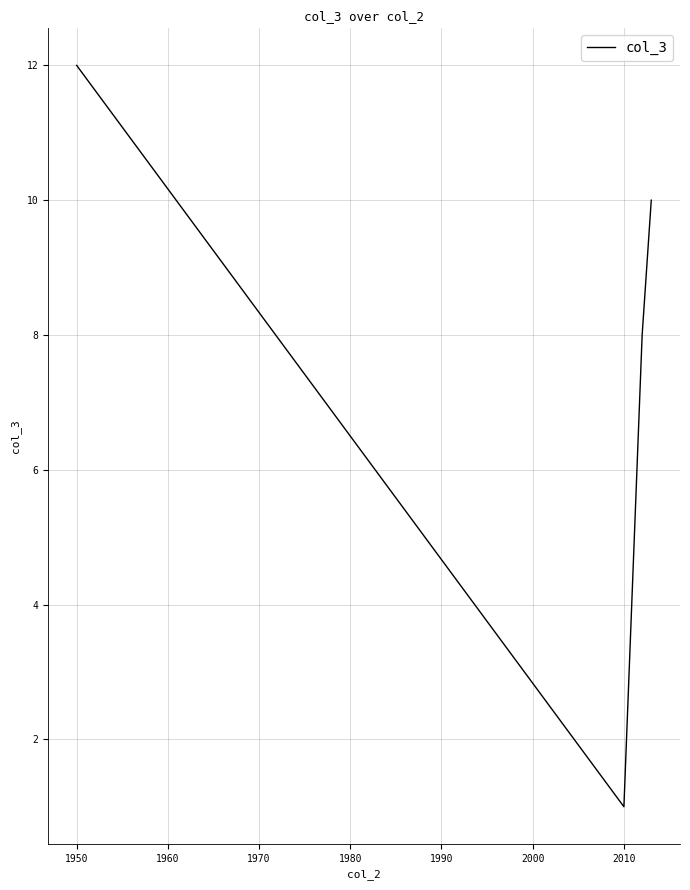

Reading right to left, list all the values displayed in this chart.

10	8	1	12